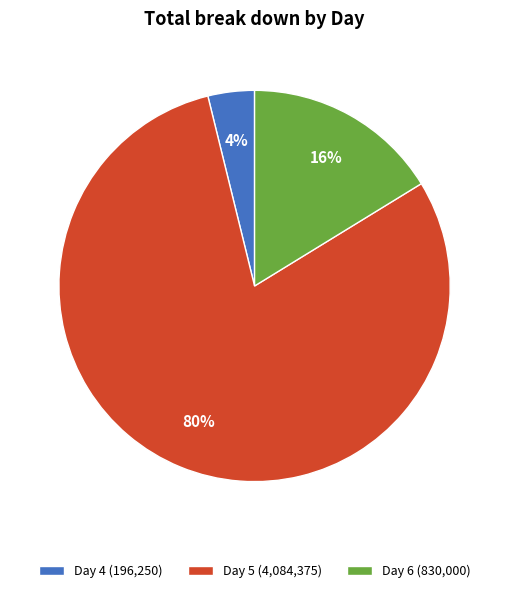

To the nearest percent, what portion does Day 6 (830,000) represent?

16%